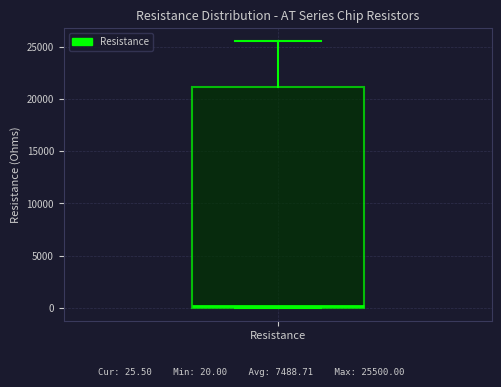

Transcribe this box plot: give where the median line is, the range the box spans, and where the two whiskers end, as read against the y-axis. The values are not printed on the chart, so give them approximately, as read against the axis.

median 0 (just above the box's lower edge), box 0 to 21000, whiskers 0 to 25500